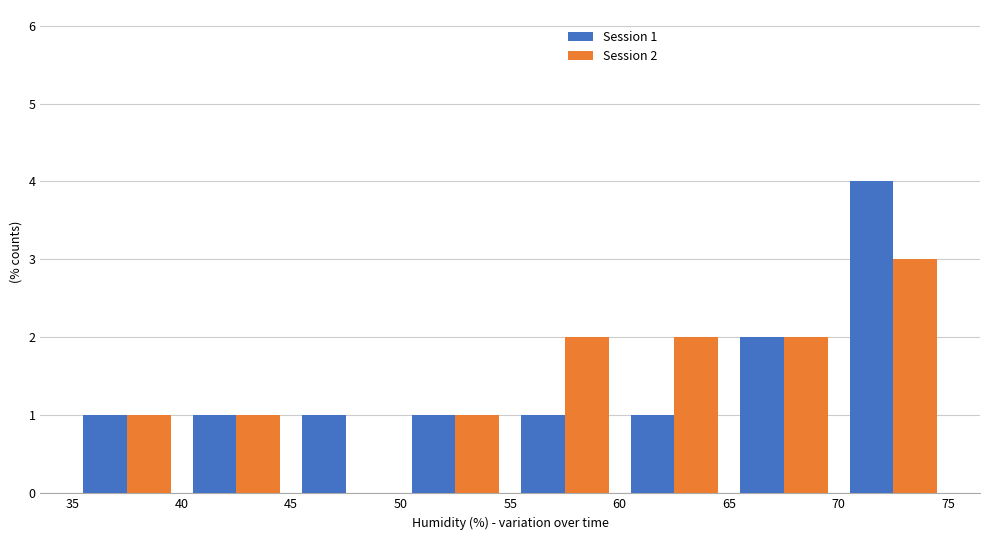

In the Session 2 series, which range on the x-axis has the tallest bar?

70 to 75